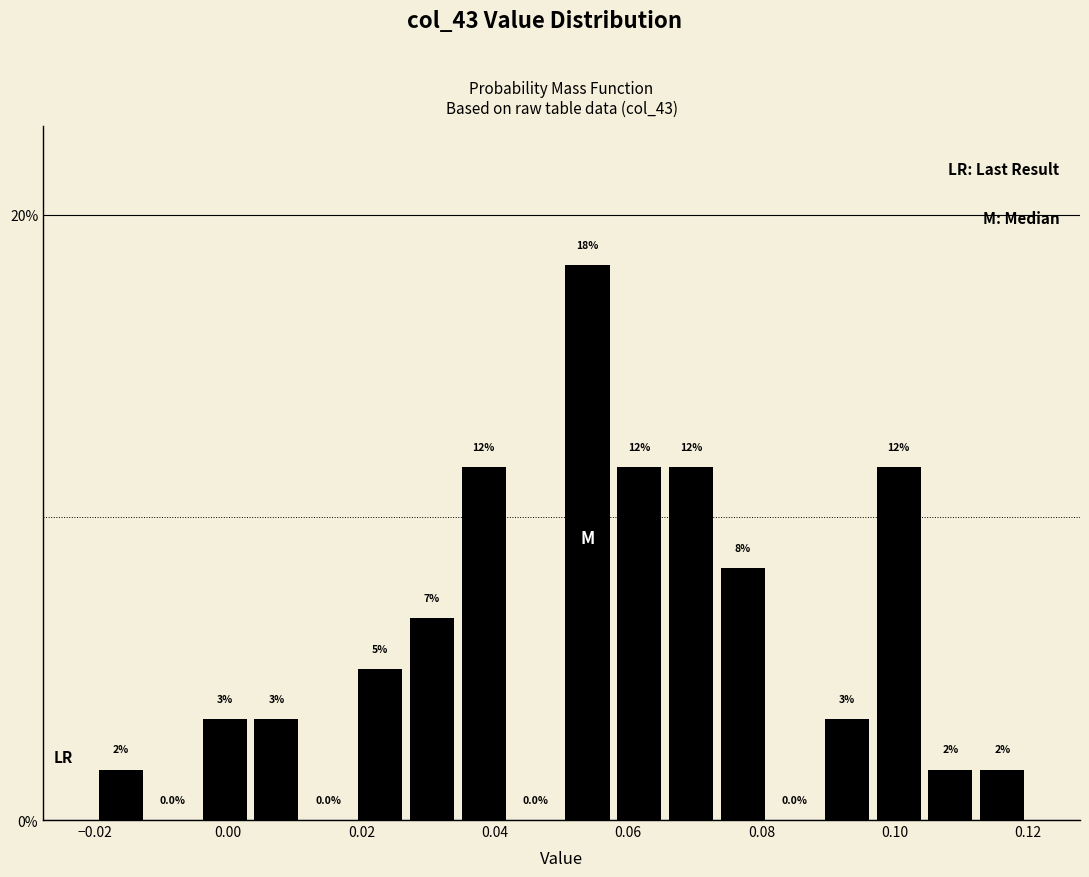

Read against the x-axis, roughly where is the centre of the tallest bar?

0.054